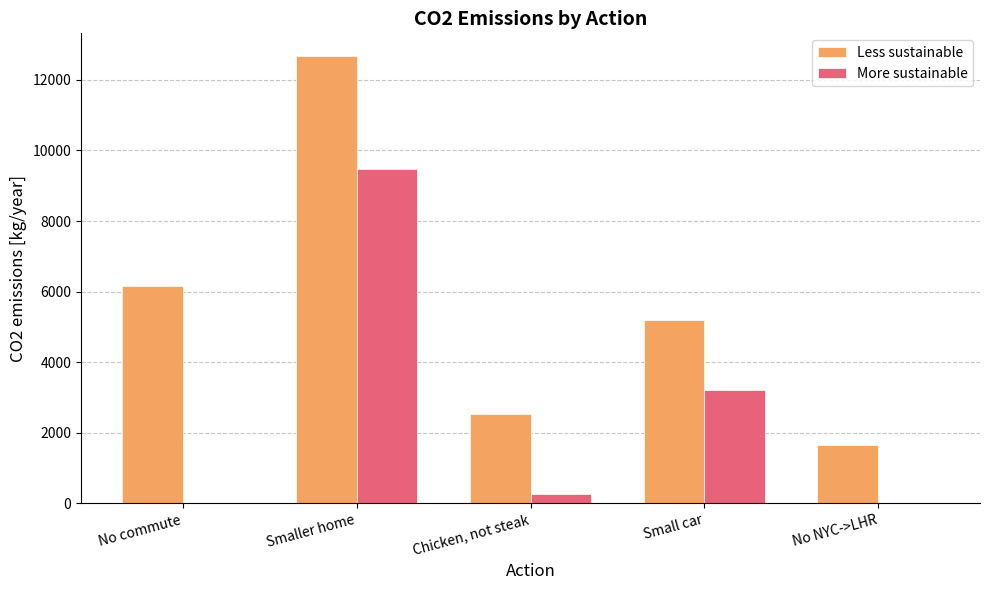

What is the sum of all Less sustainable values?

28240.7